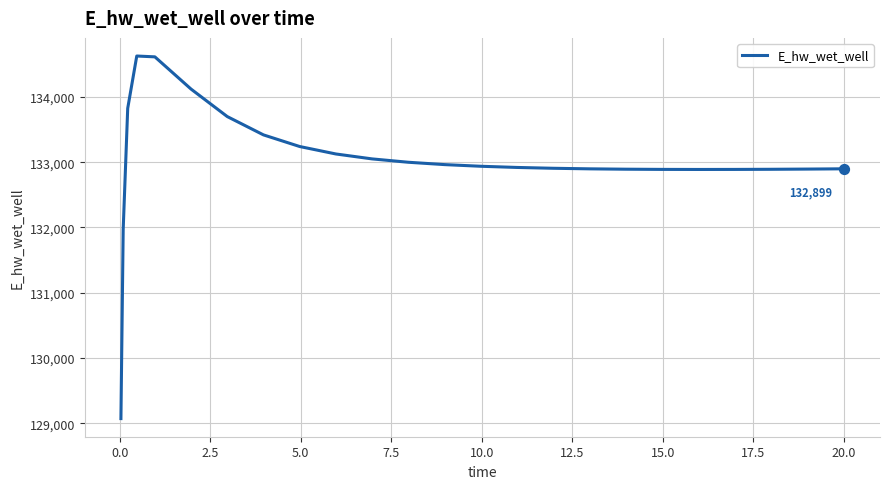

What is the difference between the maximum and minimum values?

5557.6